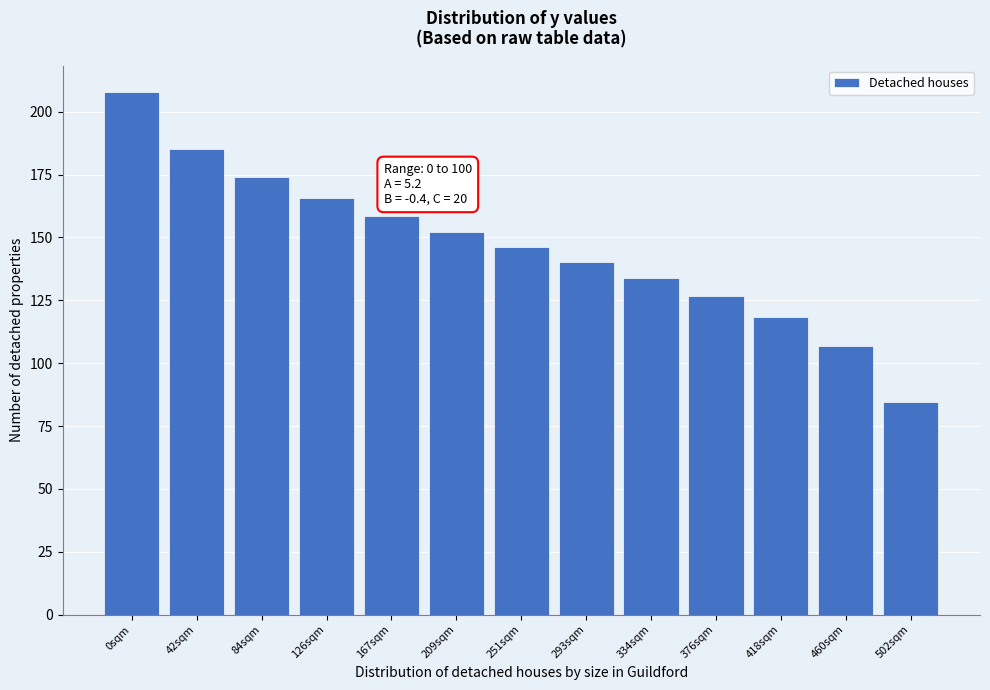

Reading left to right, list all the values displayed in this chart.

0sqm=207.9	42sqm=185.4	84sqm=174.0	126sqm=165.5	167sqm=158.5	209sqm=152.2	251sqm=146.2	293sqm=140.2	334sqm=133.8	376sqm=126.8	418sqm=118.4	460sqm=107.0	502sqm=84.5